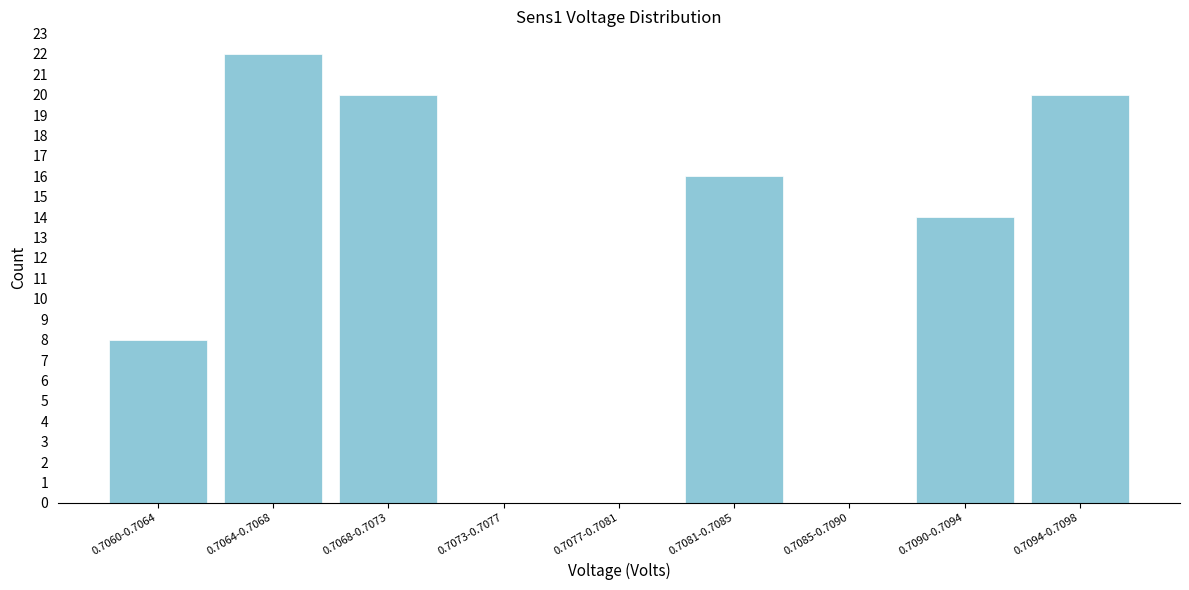

Reading left to right, extract all data points from this chart.

0.7060-0.7064=8	0.7064-0.7068=22	0.7068-0.7073=20	0.7073-0.7077=0	0.7077-0.7081=0	0.7081-0.7085=16	0.7085-0.7090=0	0.7090-0.7094=14	0.7094-0.7098=20